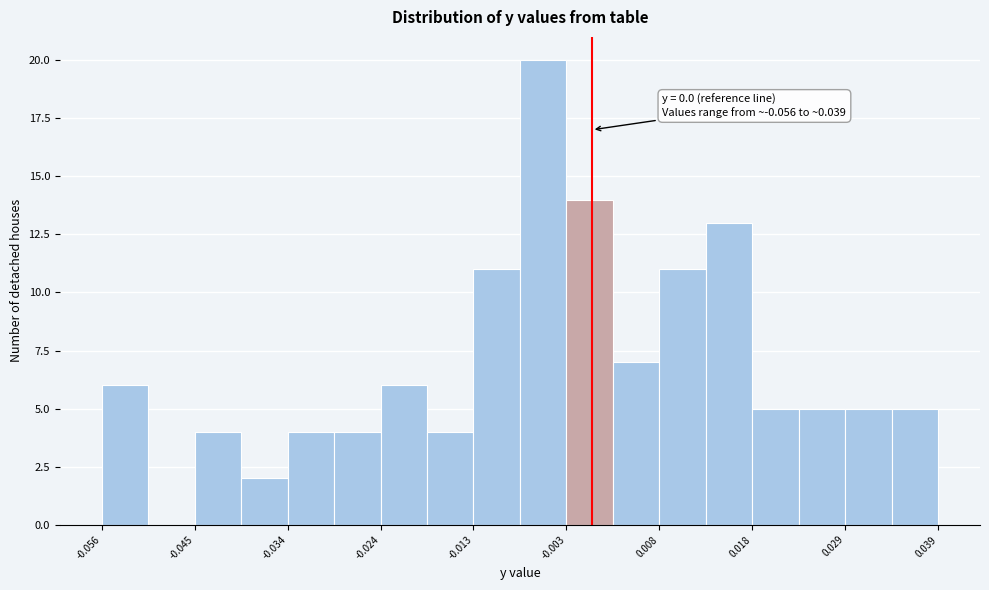

Read against the x-axis, roughly where is the centre of the tallest bar?

-0.006